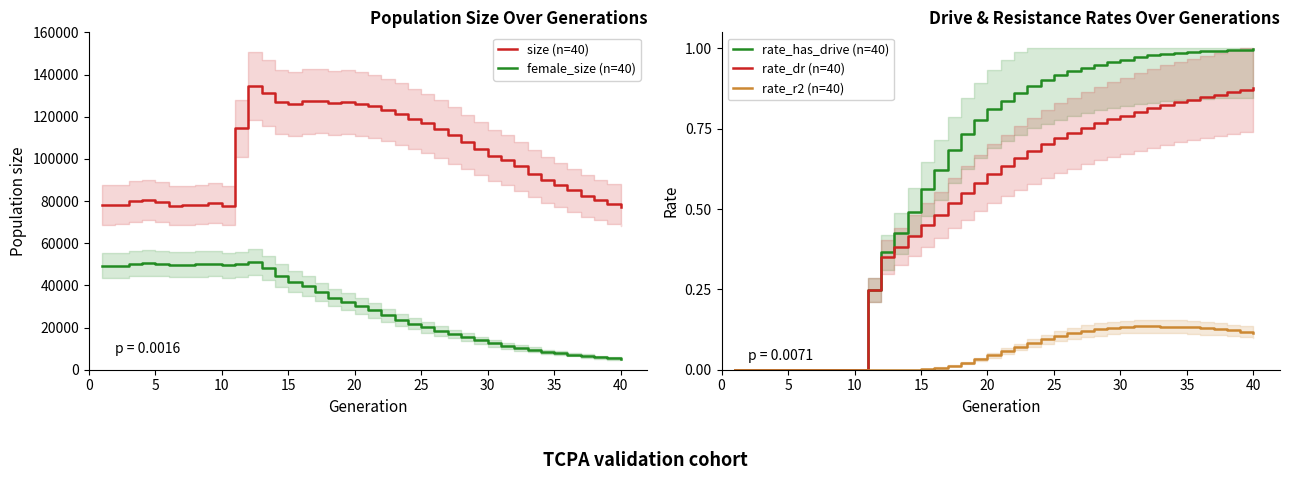

True or false: female_size (n=40) and rate_has_drive (n=40) intersect in this chart.

False